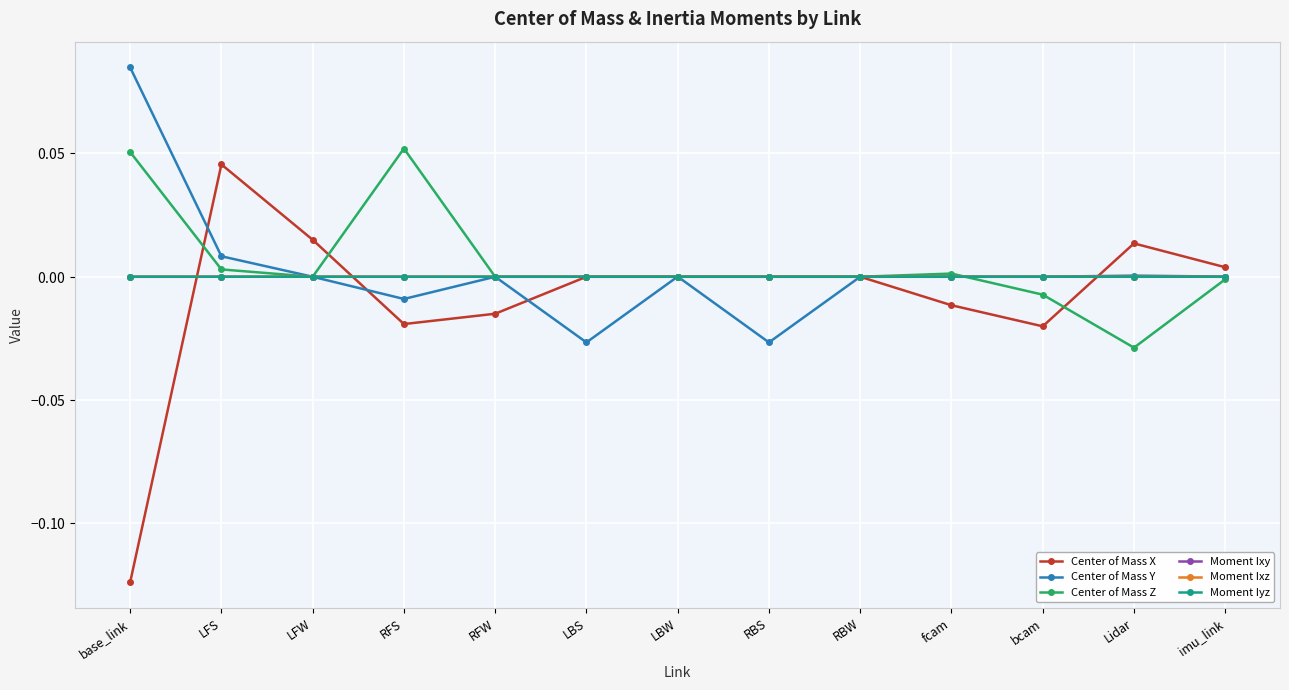

What are all the series names shown in the legend?

Center of Mass X, Center of Mass Y, Center of Mass Z, Moment Ixy, Moment Ixz, Moment Iyz